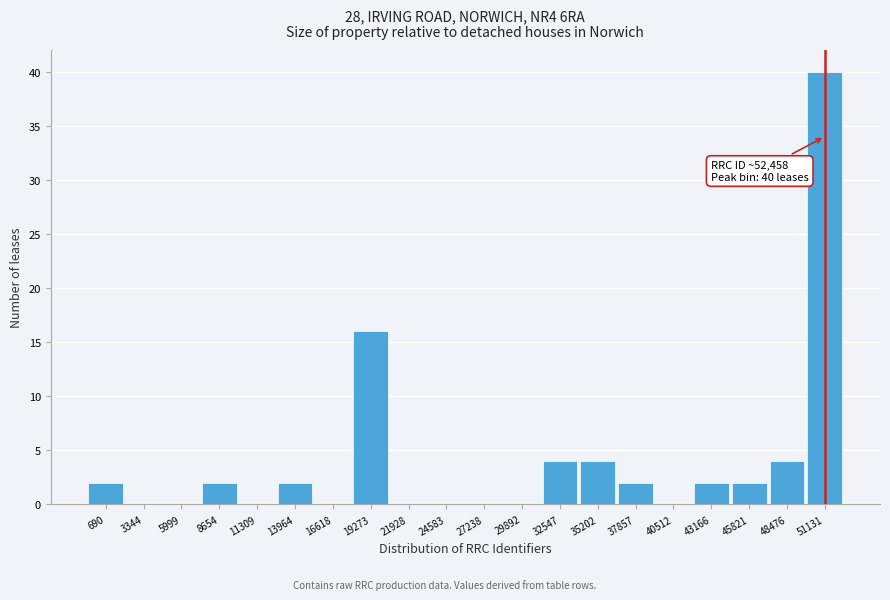

Reading left to right, list all the values displayed in this chart.

690=2	3344=0	5999=0	8654=2	11309=0	13964=2	16618=0	19273=16	21928=0	24583=0	27238=0	29892=0	32547=4	35202=4	37857=2	40512=0	43166=2	45821=2	48476=4	51131=40